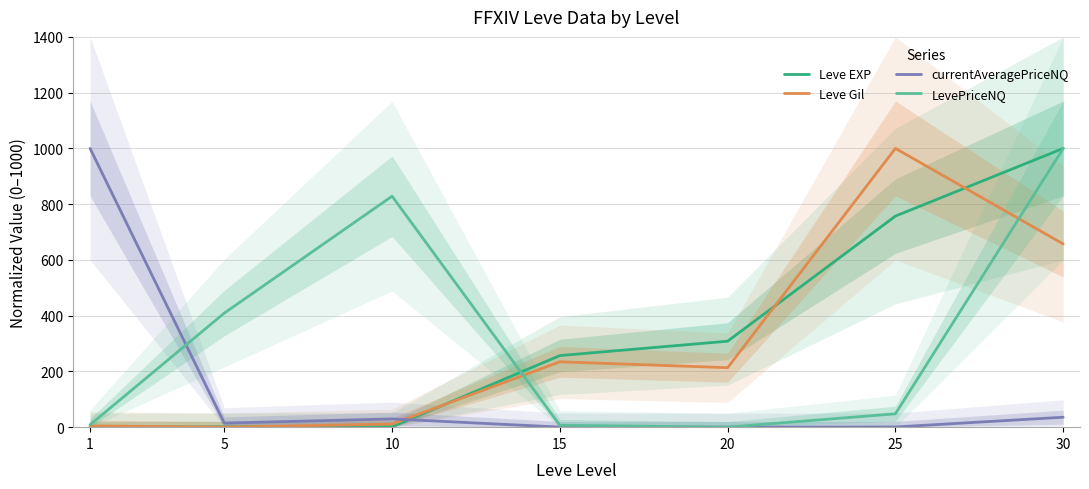

Which series has the largest range (max minus min)?

Leve EXP